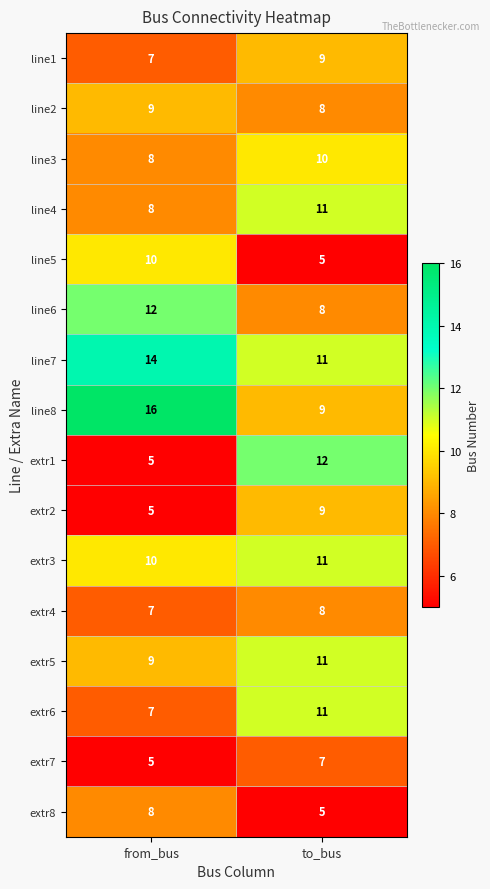

At which label is line3 closest to 9?

from_bus